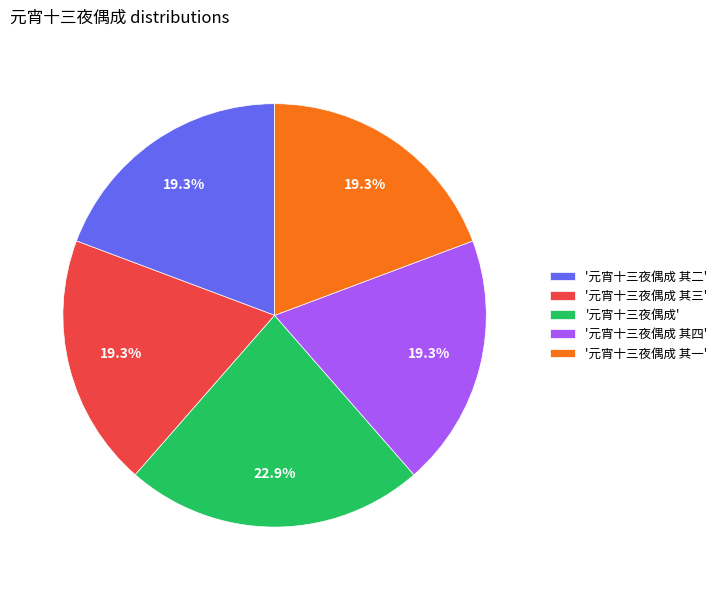

What is the total percentage of '元宵十三夜偶成 其二' and '元宵十三夜偶成 其一'?

38.6%